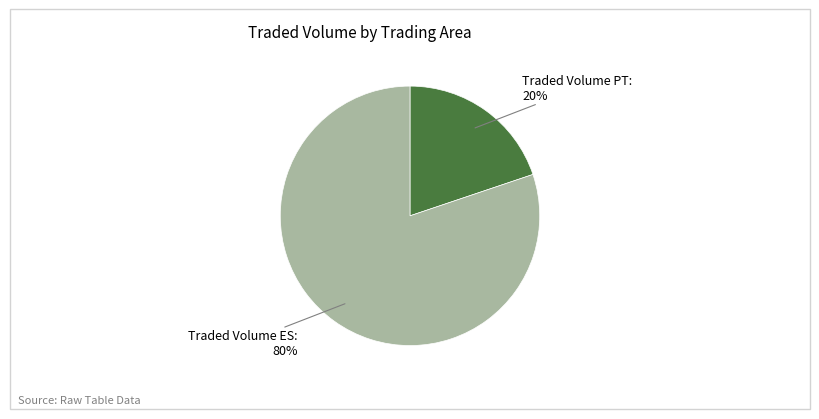

True or false: Traded Volume PT accounts for 20% of the total.

True